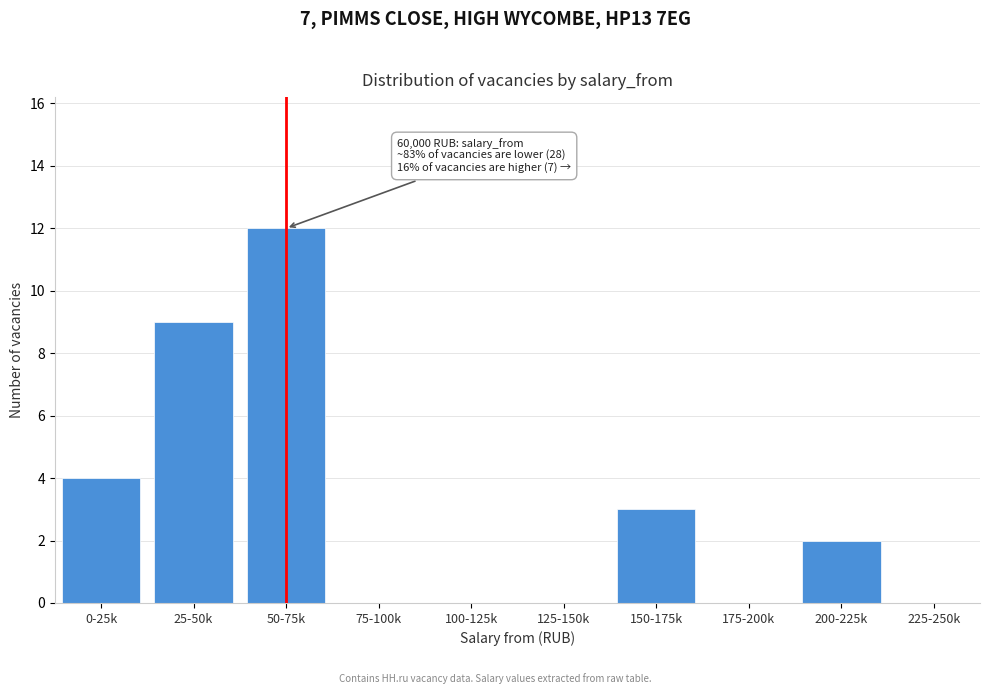

Reading left to right, list all the values displayed in this chart.

0-25k=4	25-50k=9	50-75k=12	75-100k=0	100-125k=0	125-150k=0	150-175k=3	175-200k=0	200-225k=2	225-250k=0